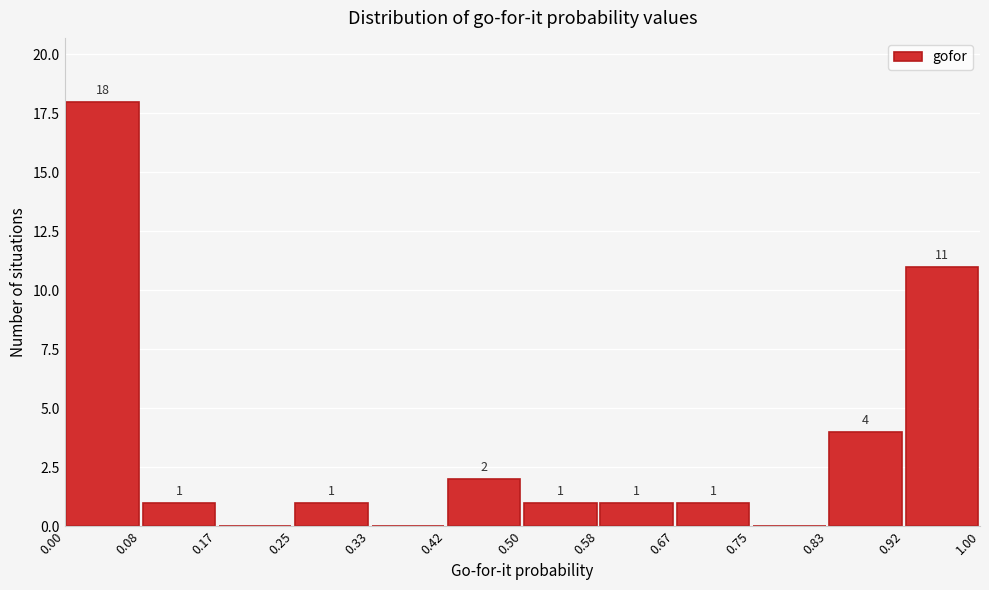

Which range on the x-axis has the tallest bar?

0.00 to 0.08